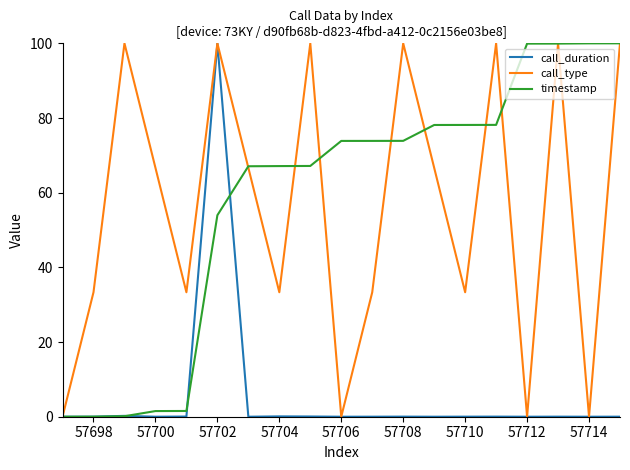

What is the maximum value shown in the chart?

100.0